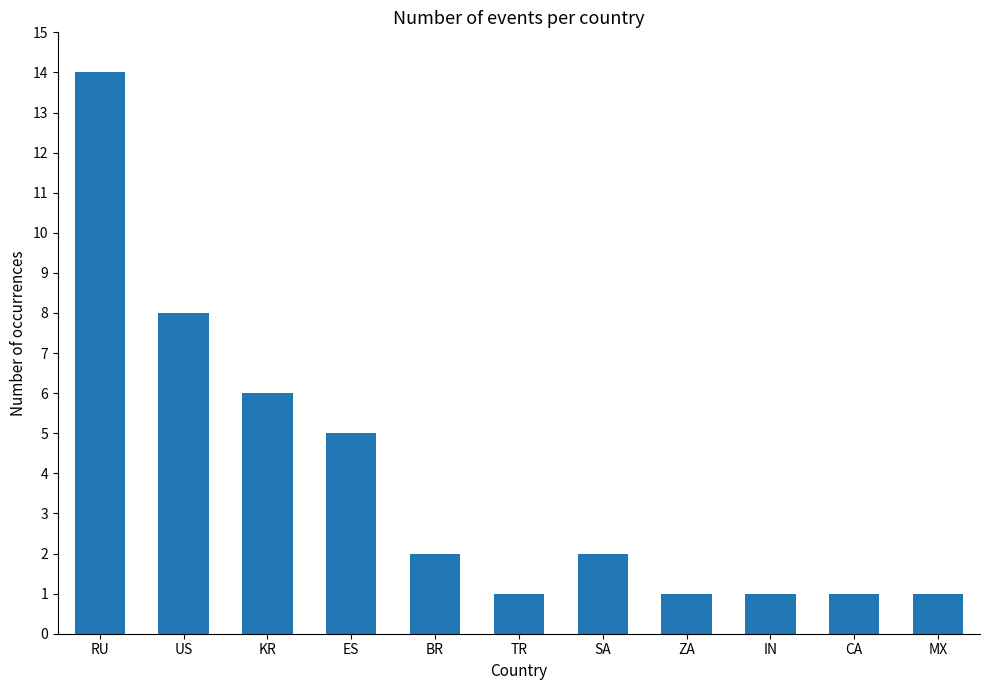

Read the value at IN.

1